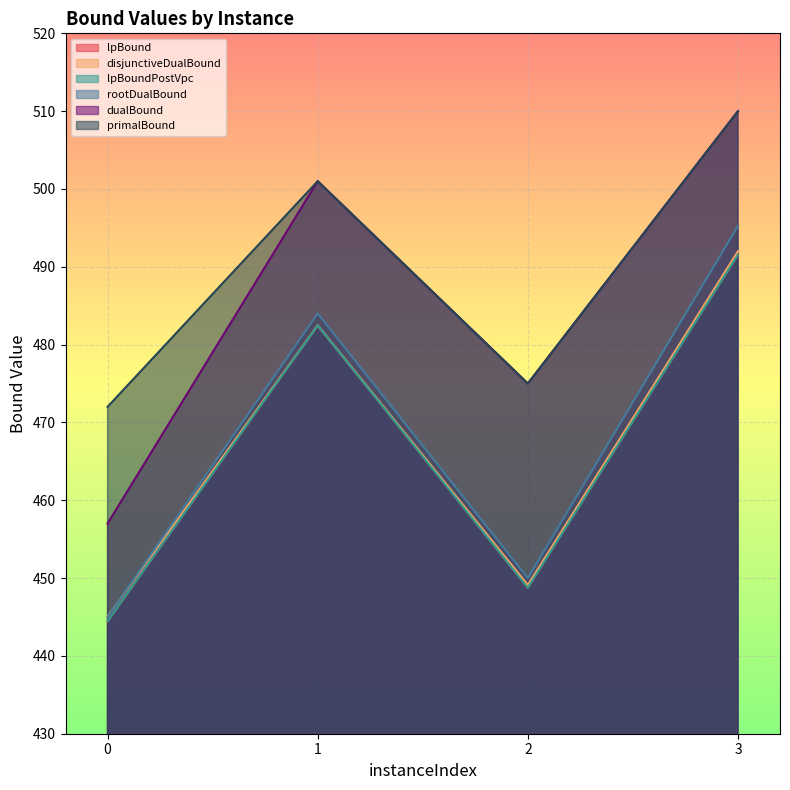

True or false: disjunctiveDualBound and lpBound cross at least once.

False